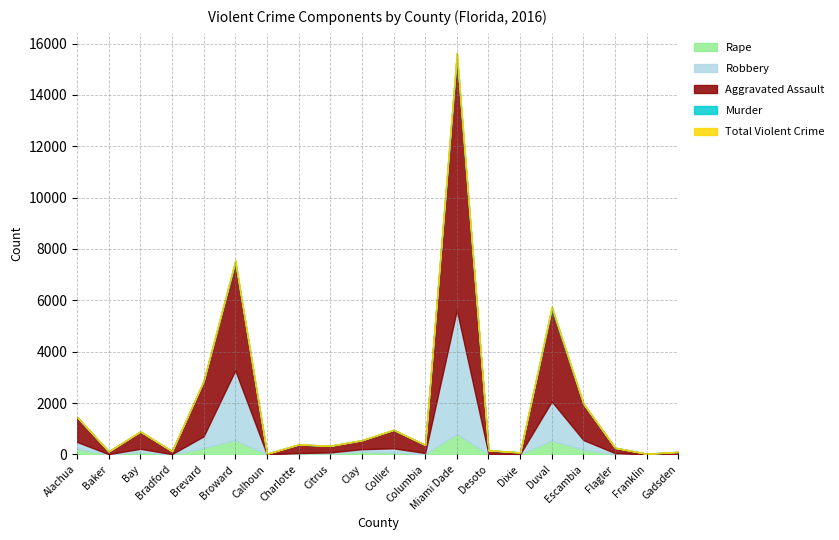

What is the difference between the Aggravated Assault values at Collier and Bradford?

597